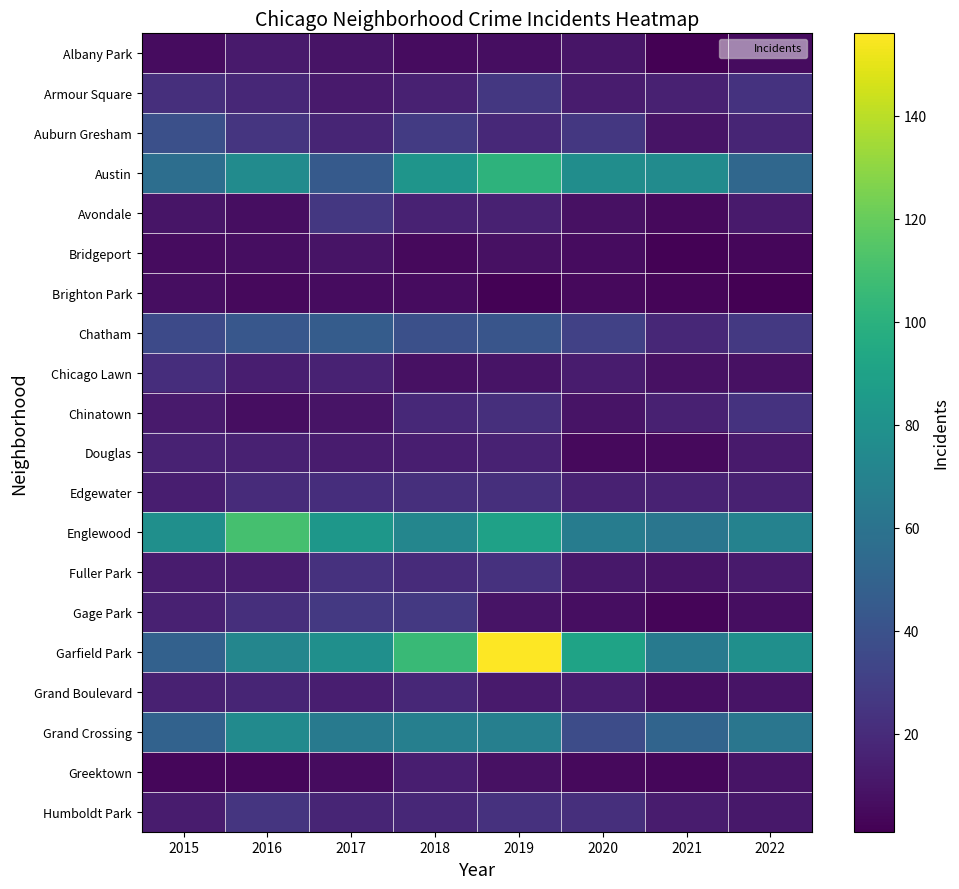

Which series has the largest total across all categories?

Garfield Park